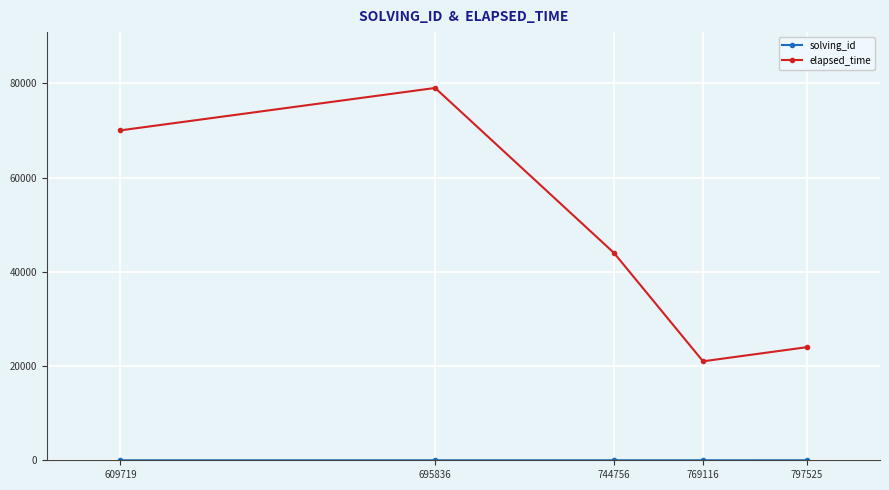

At how many categories does at least one series exceed 12732?

5